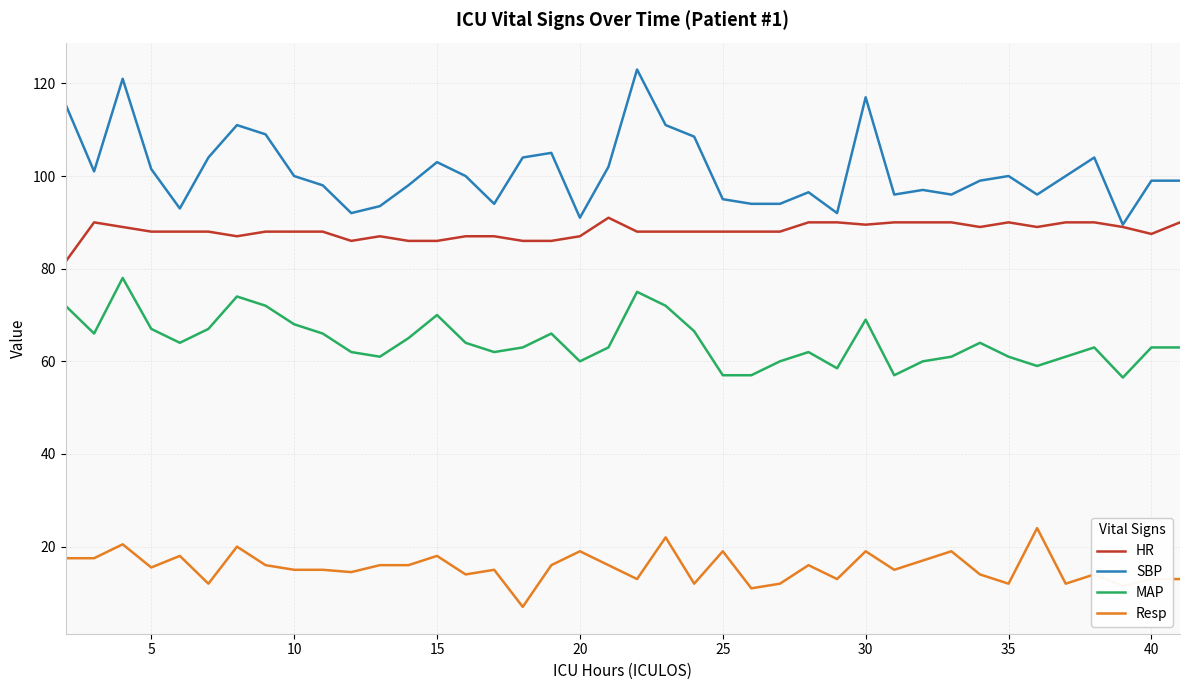

What is the maximum value for SBP?

123.0